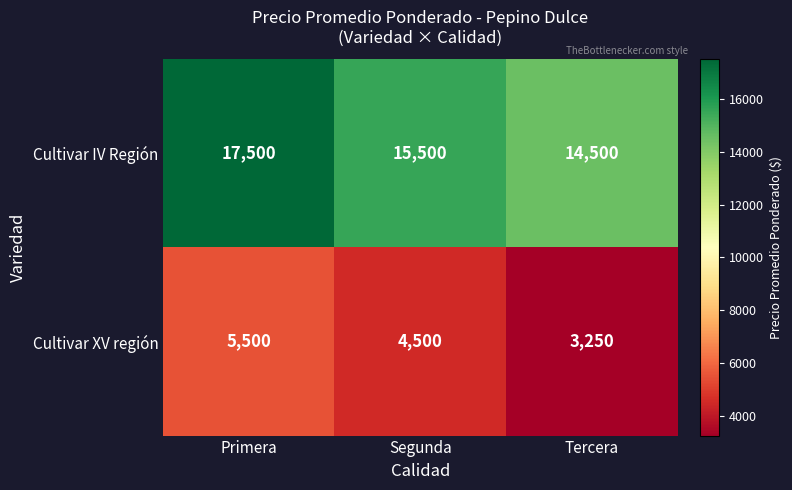

How many Cultivar XV región values are between 3250 and 5500?

3